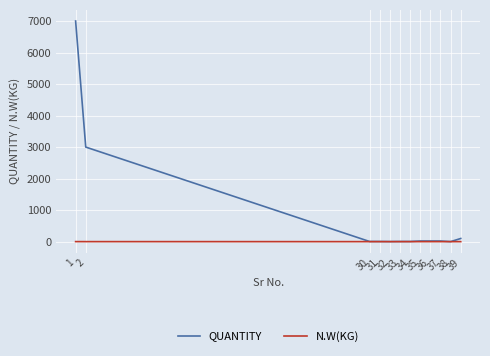

The value of N.W(KG) at 30 is 0.1. True or false?

True